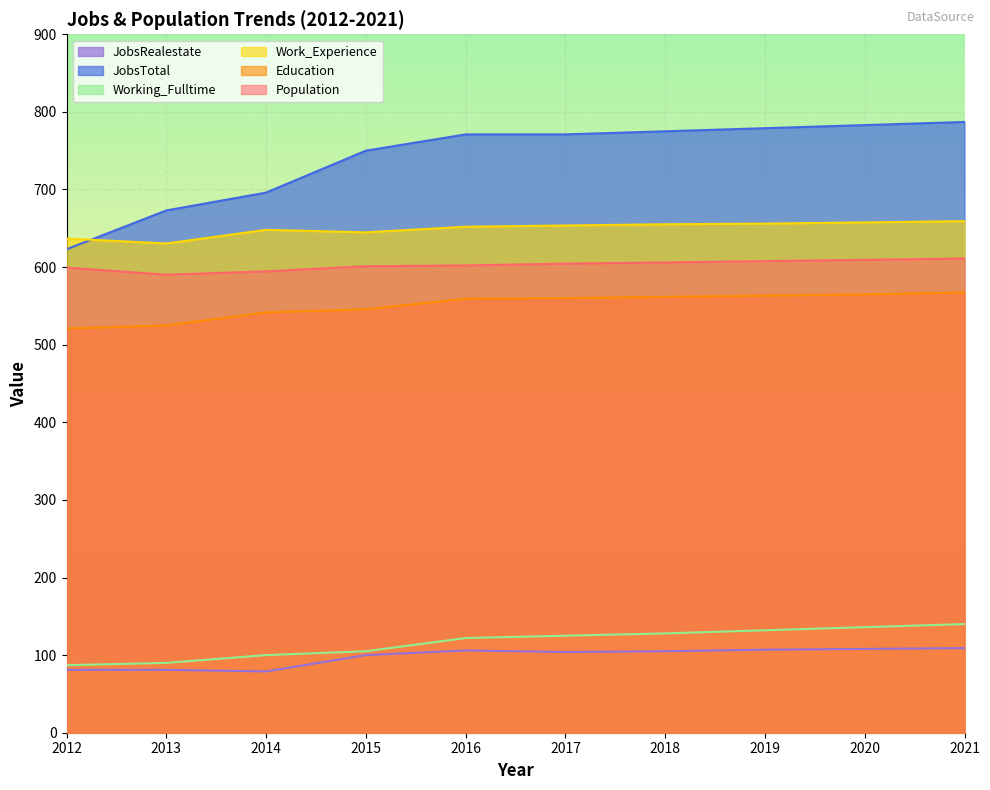

What is the sum of the Population values at 2013 and 2012?

1189.5